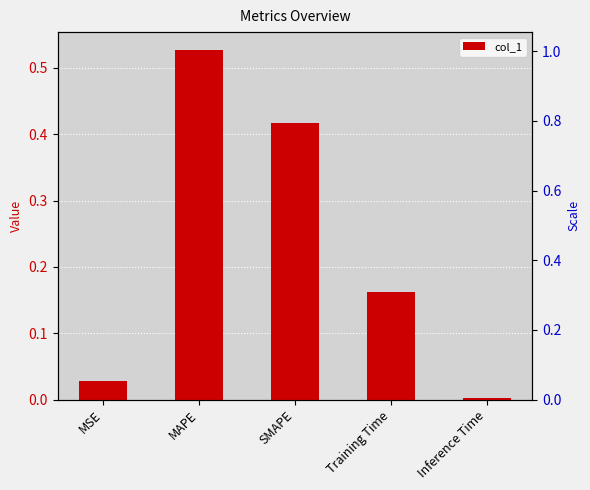

What is the difference between the values at Training Time and SMAPE?

0.3